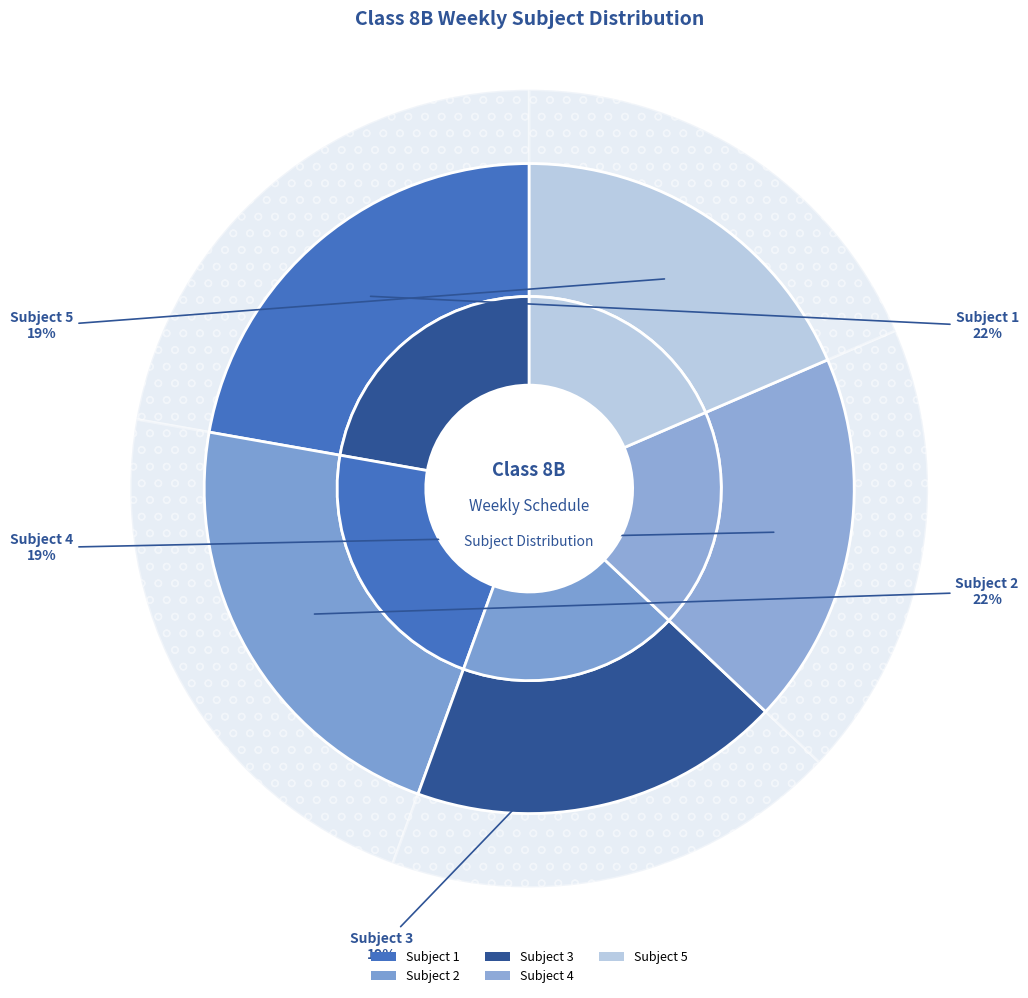

Between Subject 1 and Subject 4, which is larger?

Subject 1